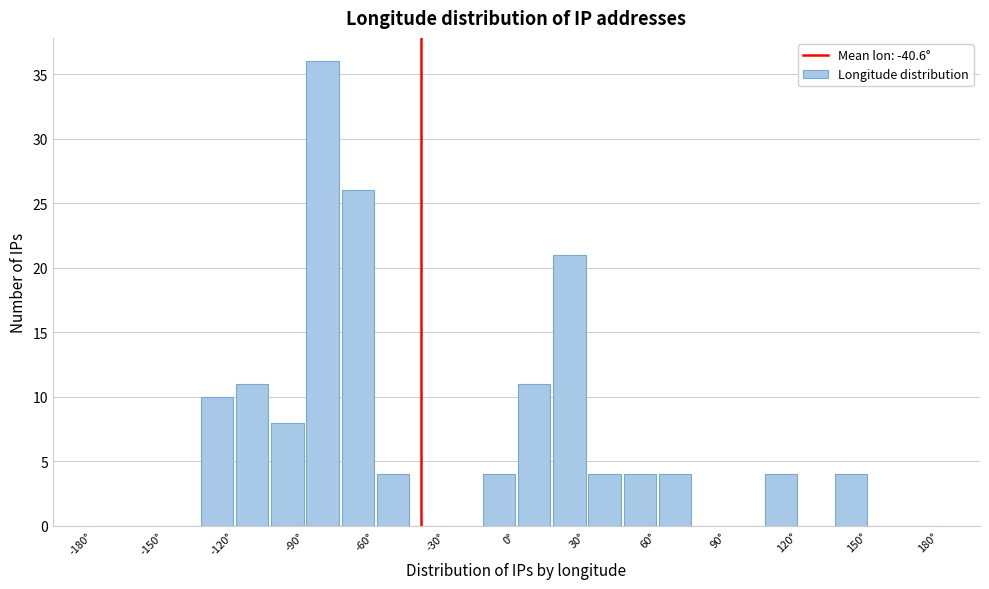

Read against the x-axis, roughly where is the centre of the tallest bar?

-80